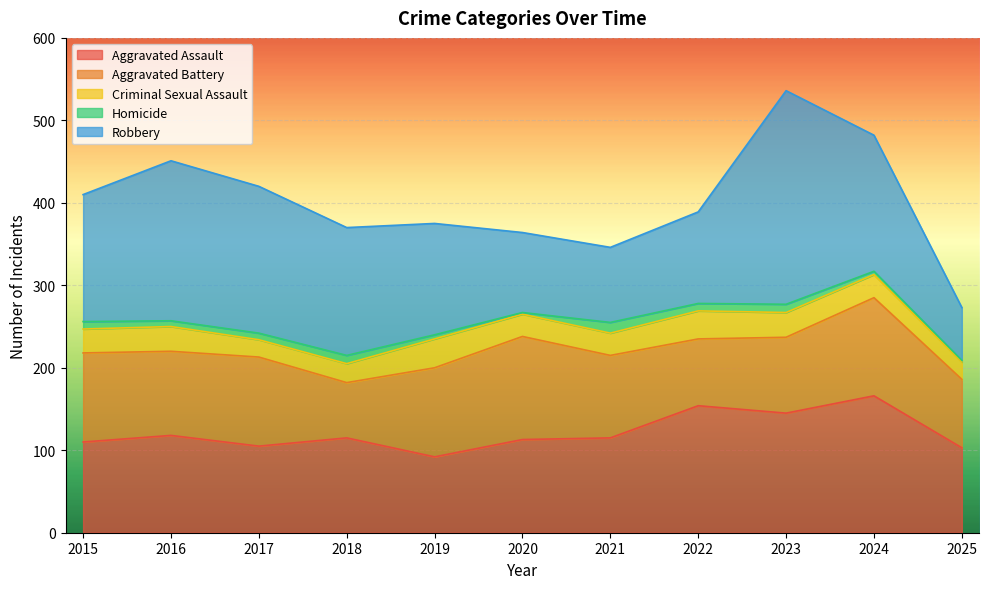

How many data points in Robbery are above 154?

5